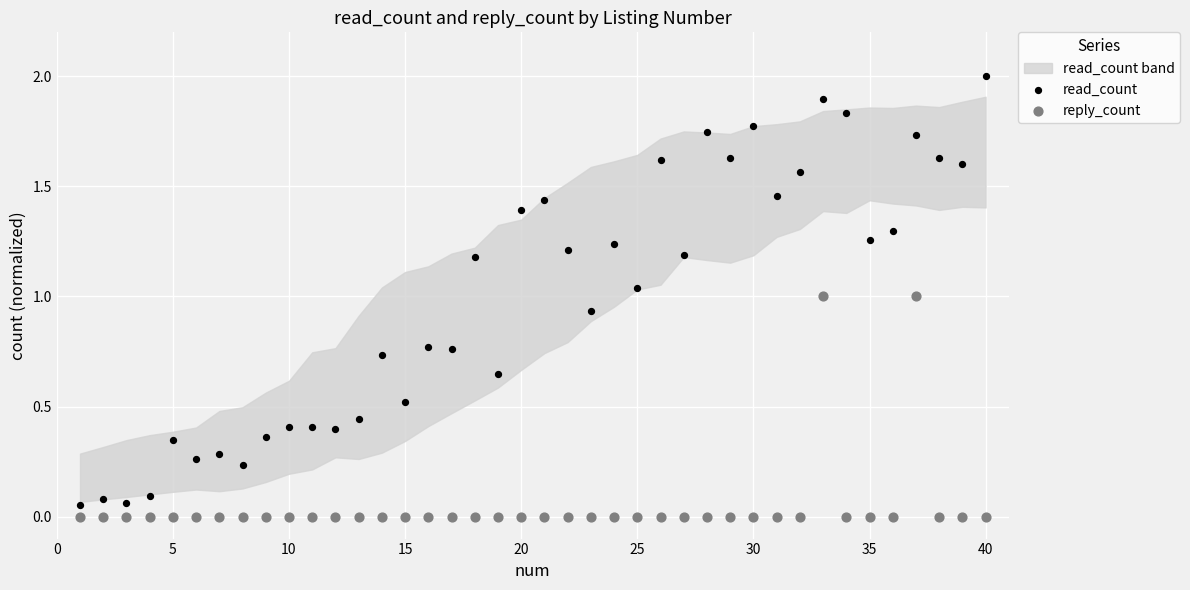

Which series has the widest spread of Y values?

read_count